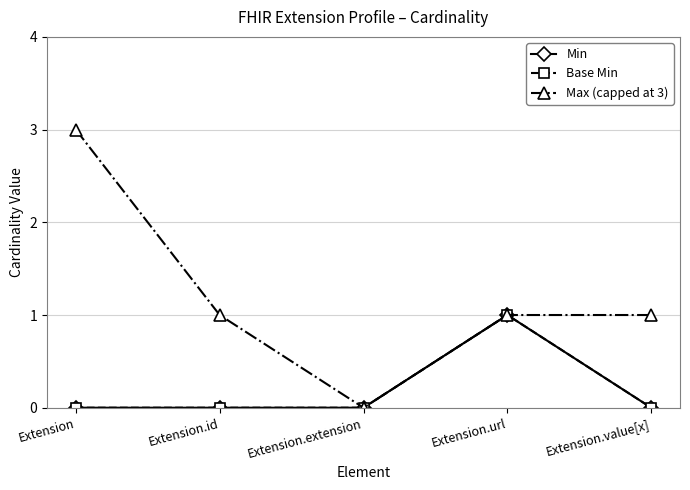

Is this an area chart (filled region under the line)?

No